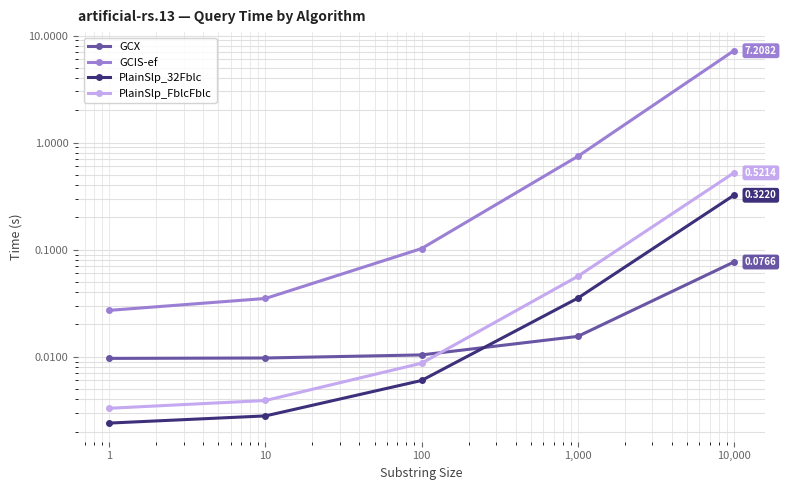

Reading left to right, extract all data points from this chart.

GCX: 0.0	0.0	0.0	0.0	0.1
GCIS-ef: 0.0	0.0	0.1	0.7	7.2
PlainSlp_32Fblc: 0.0	0.0	0.0	0.0	0.3
PlainSlp_FblcFblc: 0.0	0.0	0.0	0.1	0.5